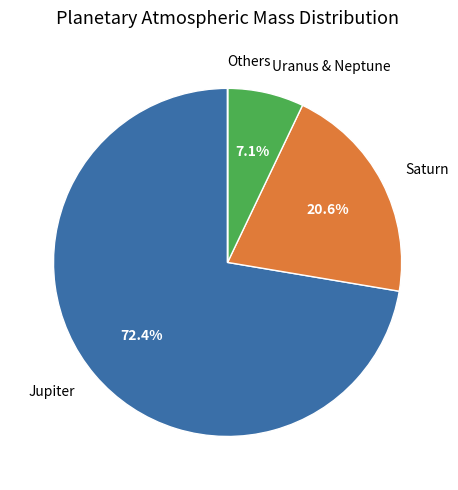

What percentage is NOT represented by Uranus & Neptune?

92.9%